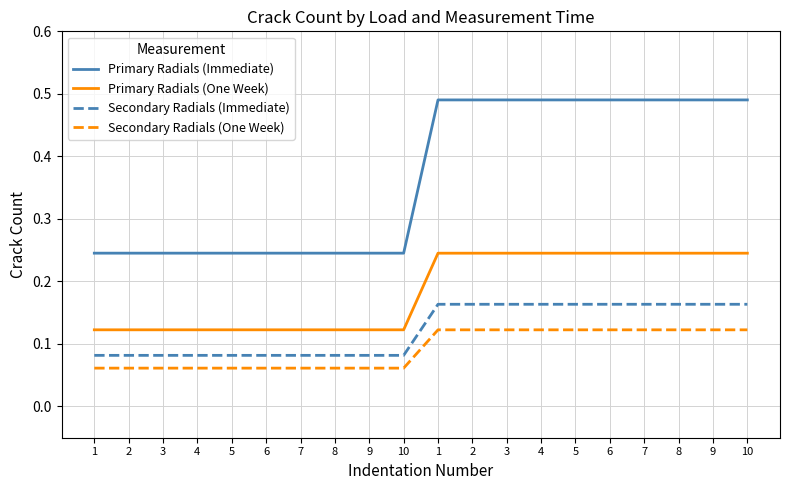

Is this an area chart (filled region under the line)?

No